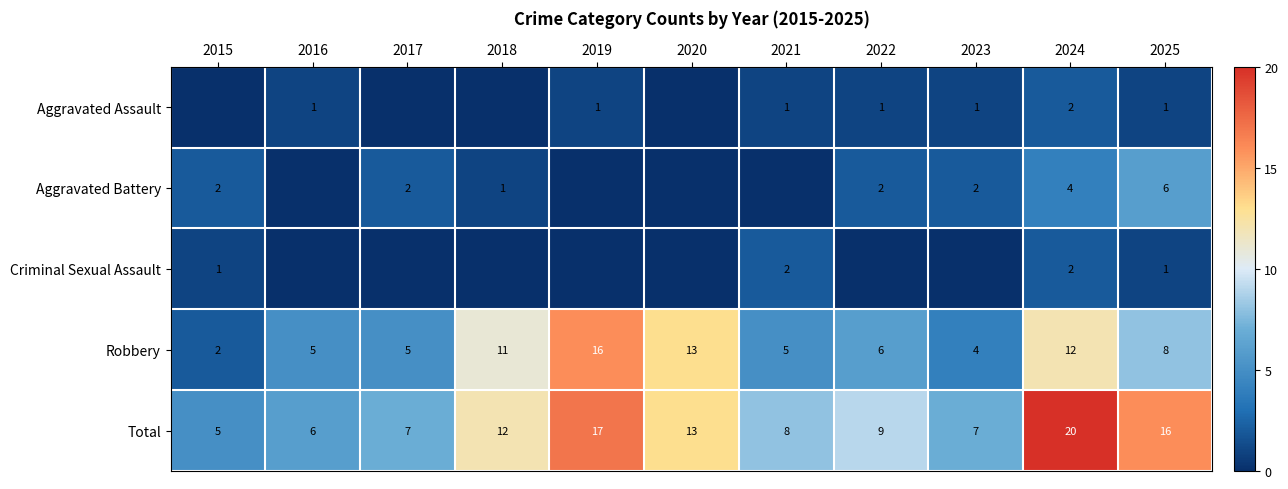

What is the difference between the highest and lowest values at 2020?

13